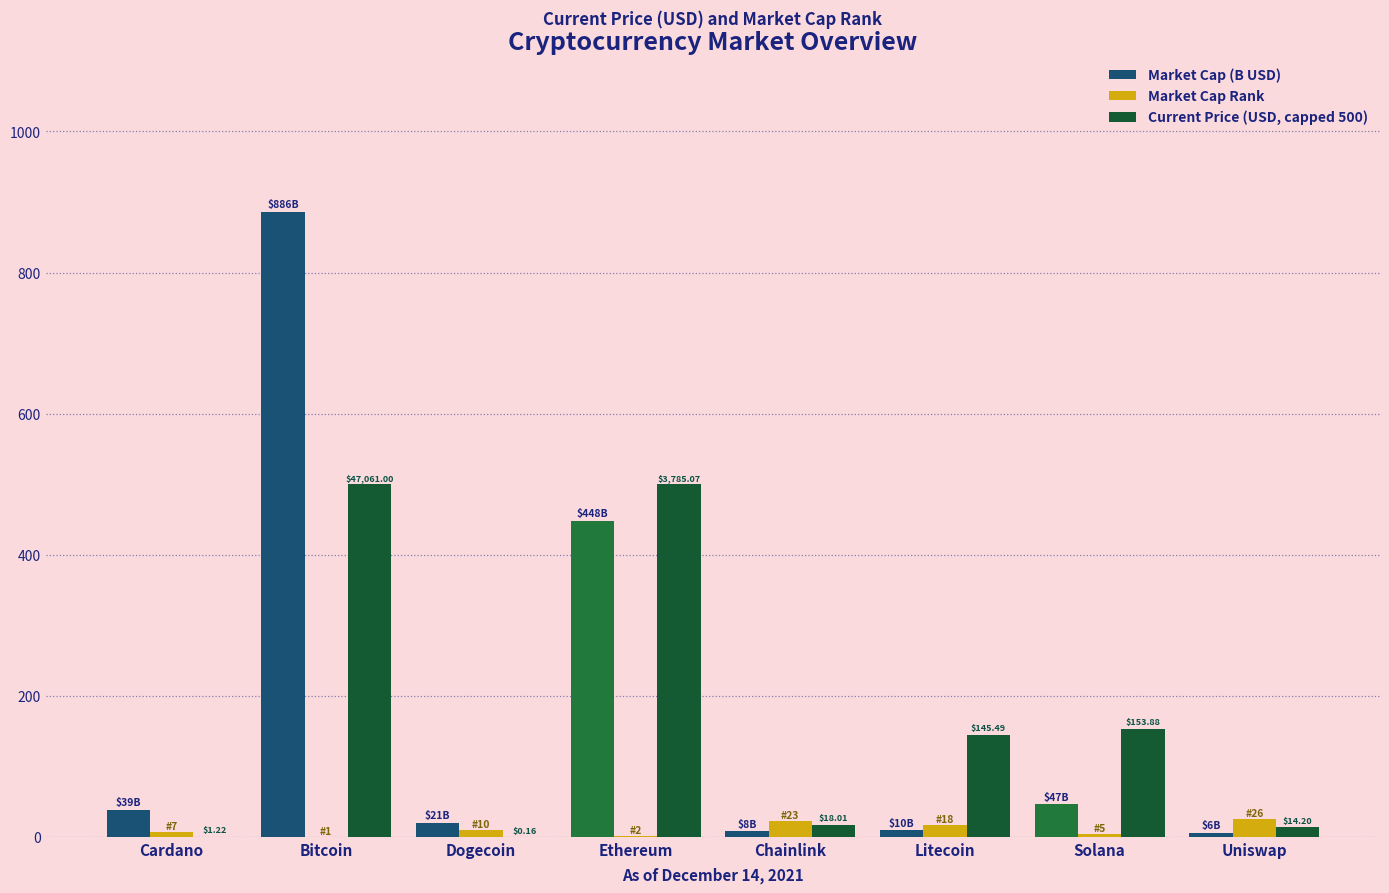

At which category does the chart reach its peak across all series?

Bitcoin